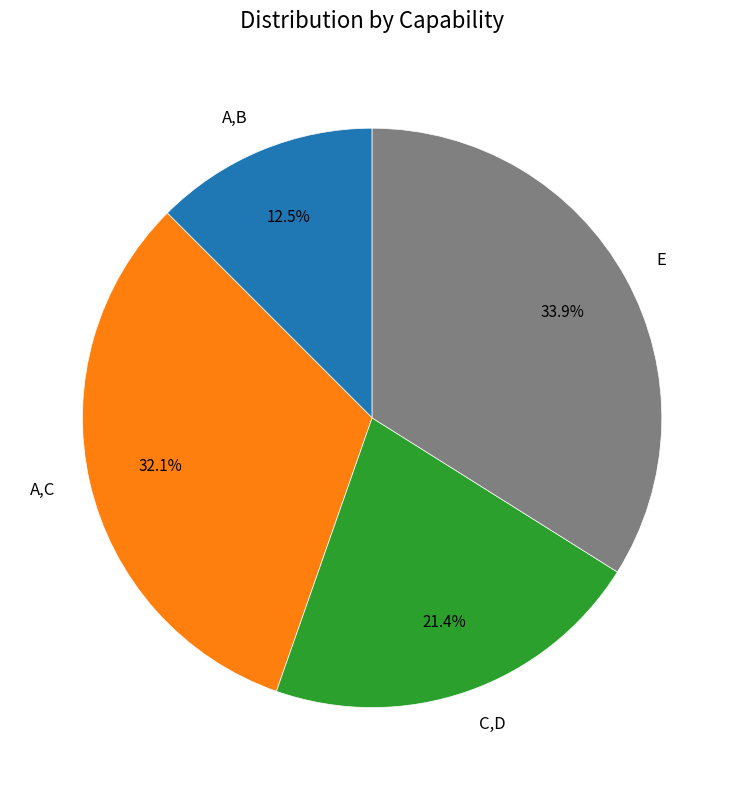

Count the number of slices in the pie.

4